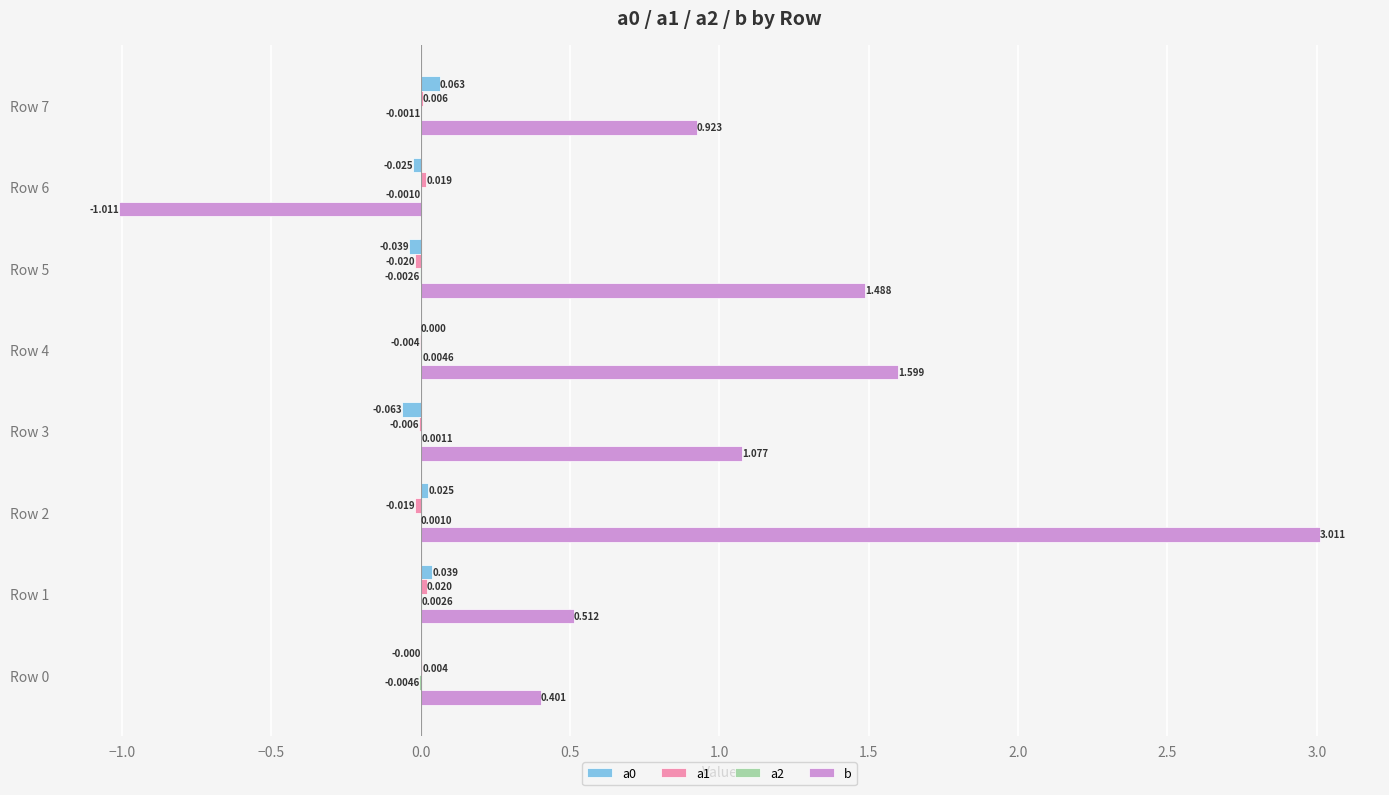

Which series has the largest total across all categories?

b